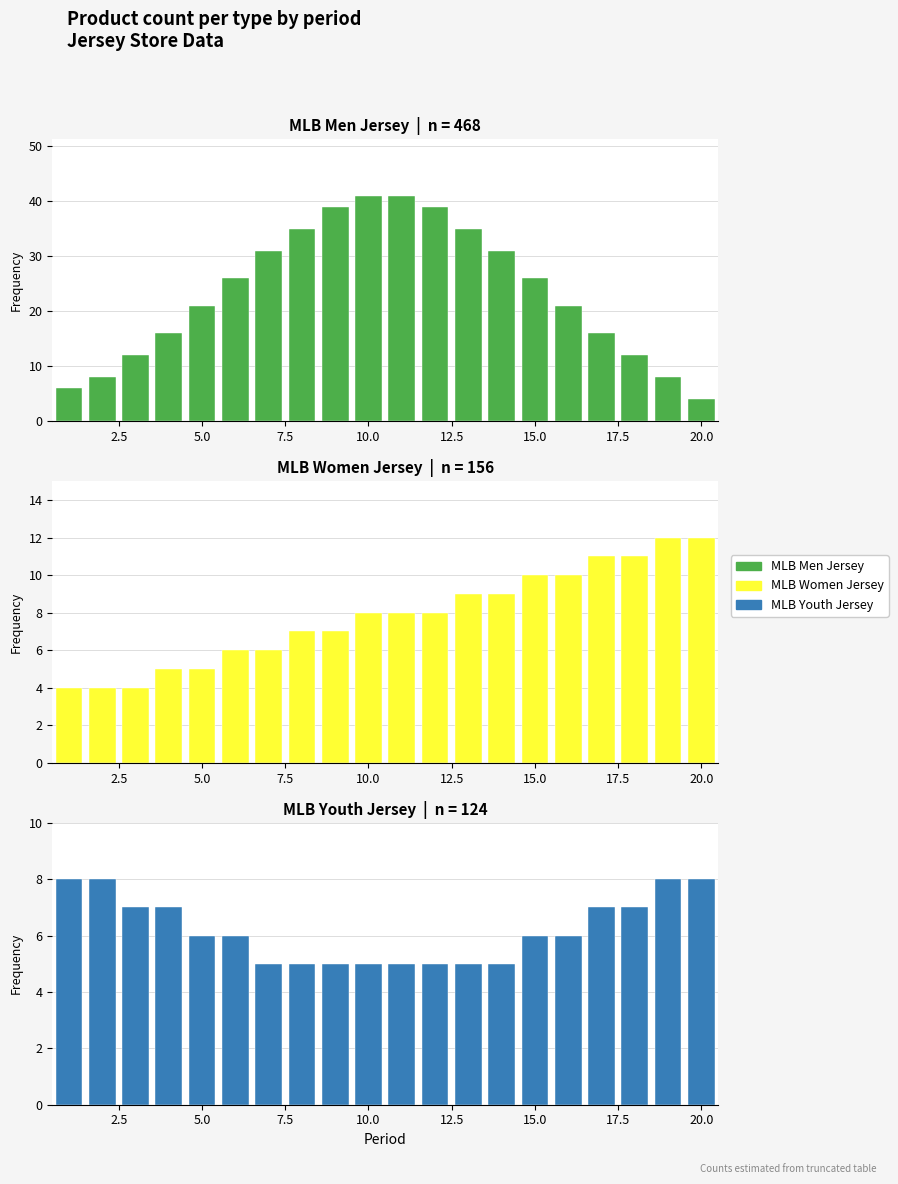

List the series in order of their peak value, lowest first.

MLB Youth Jersey, MLB Women Jersey, MLB Men Jersey